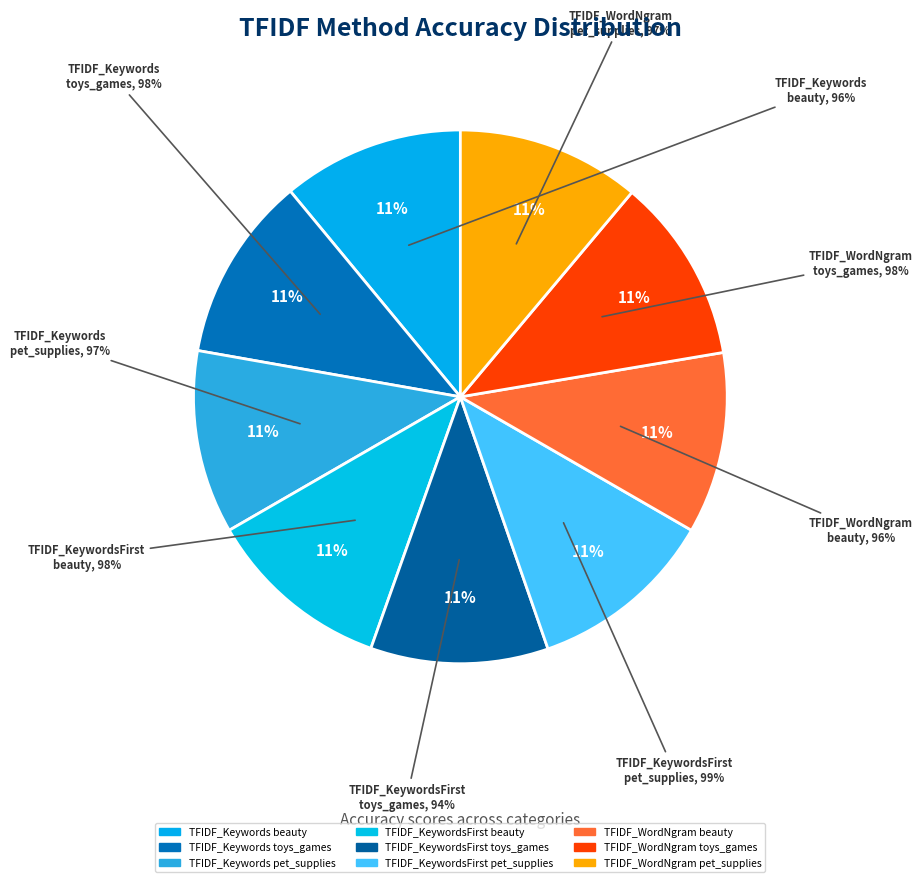

To the nearest percent, what is the average slice percentage?

11%